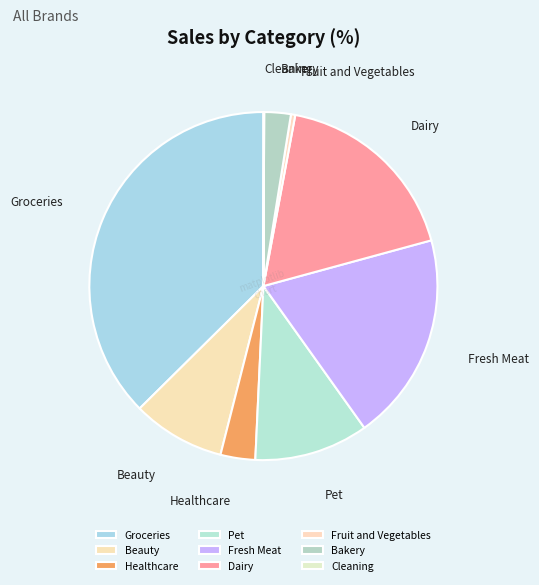

Is there any slice that represents more than half of the pie?

No